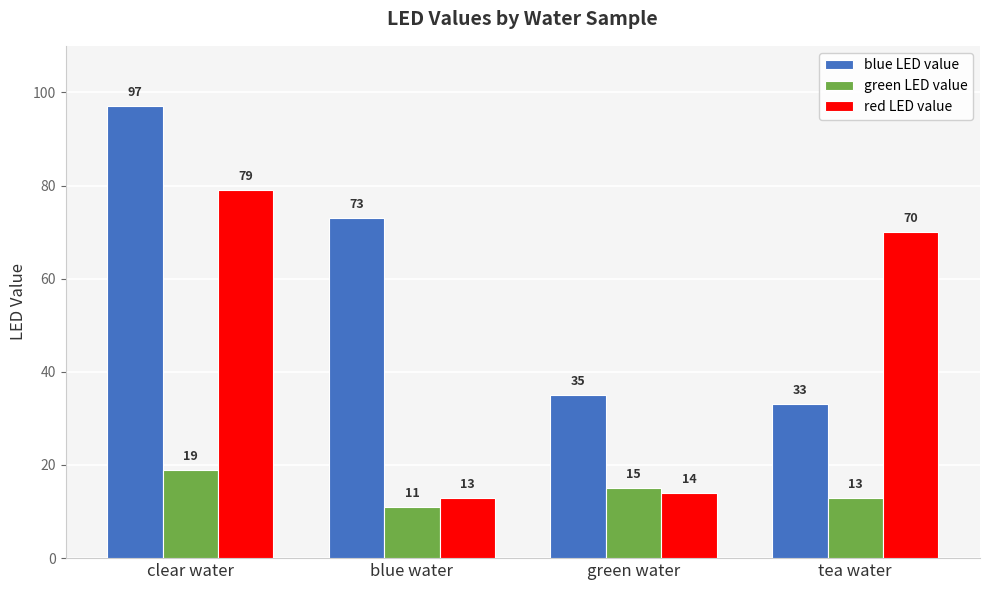

Reading left to right, list all the values displayed in this chart.

blue LED value: 97	73	35	33
green LED value: 19	11	15	13
red LED value: 79	13	14	70